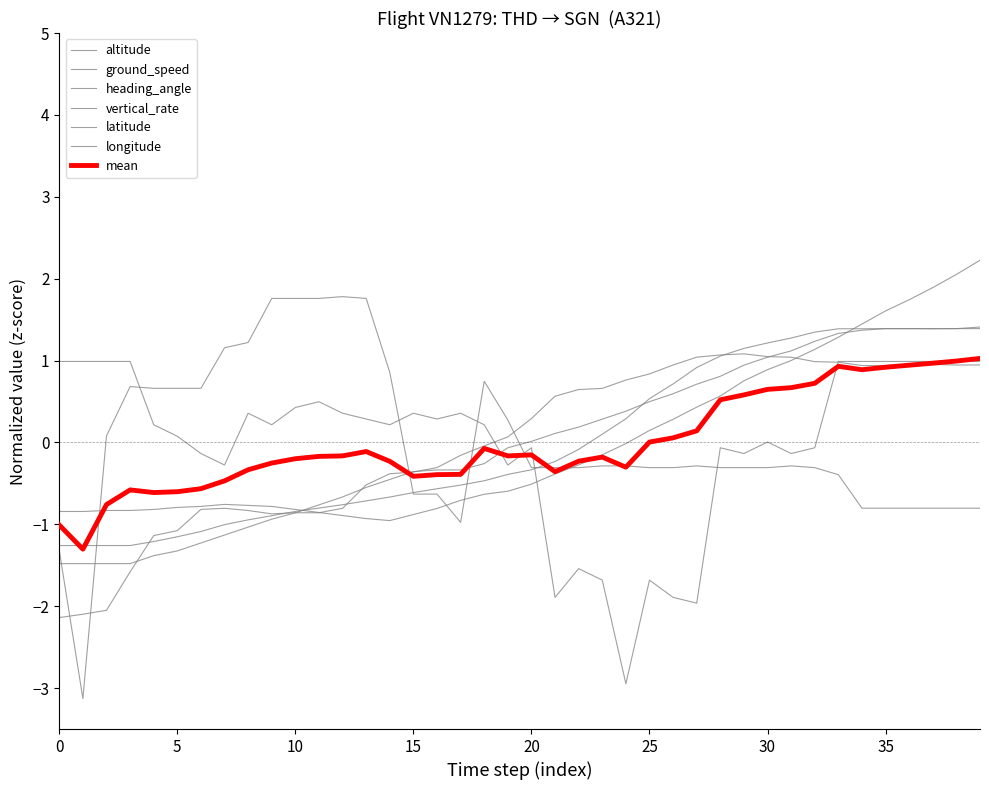

Is this an area chart (filled region under the line)?

No